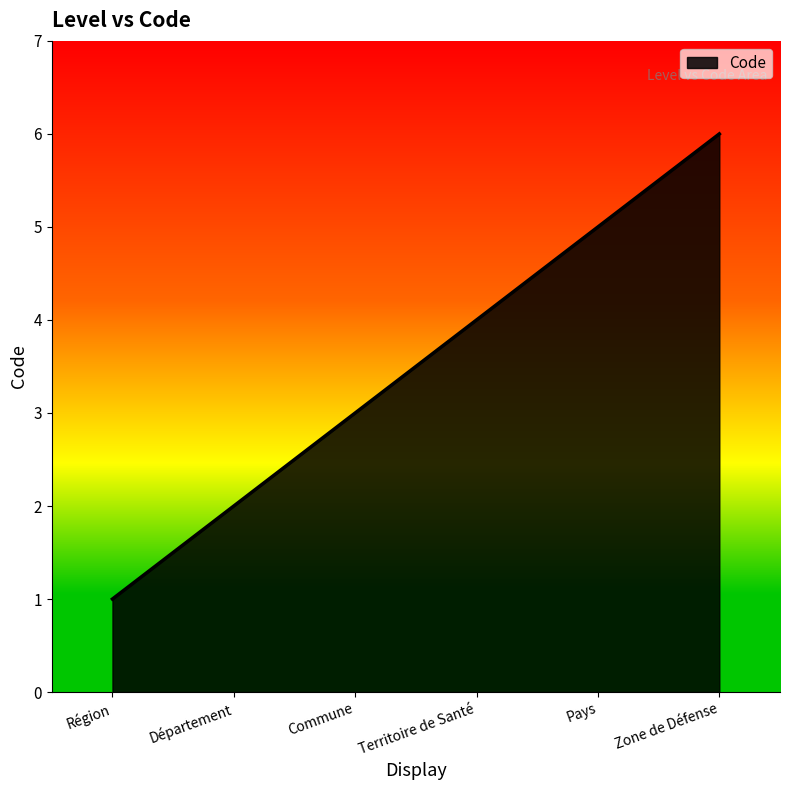

Reading right to left, what are all the values shown in this chart?

6	5	4	3	2	1